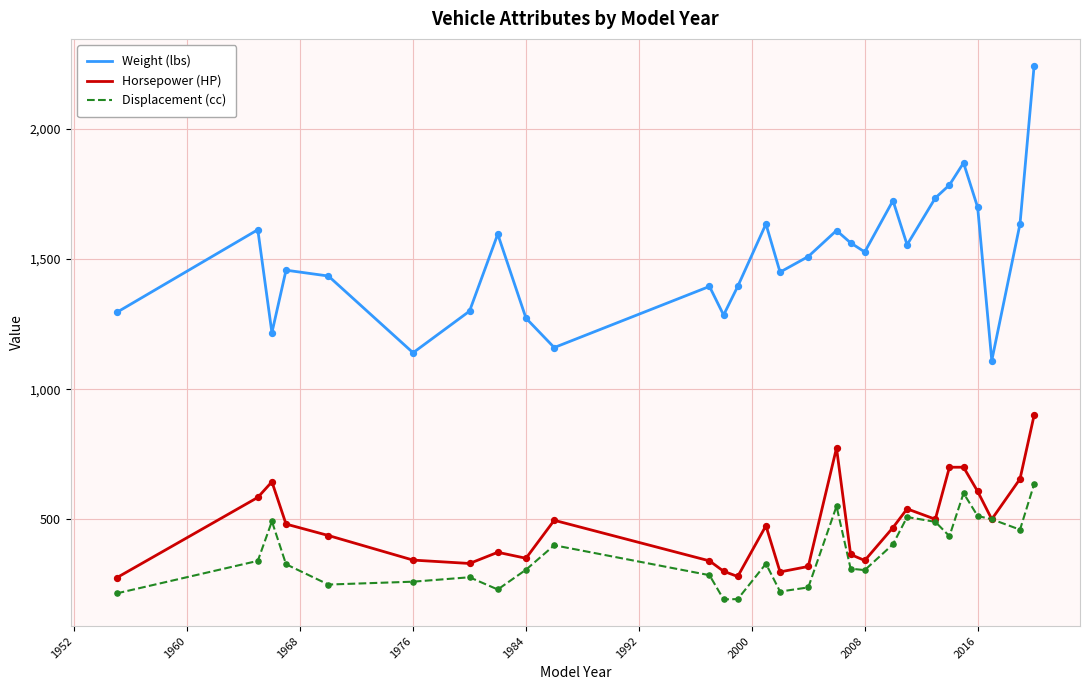

Which series has the largest total across all categories?

Weight (lbs)